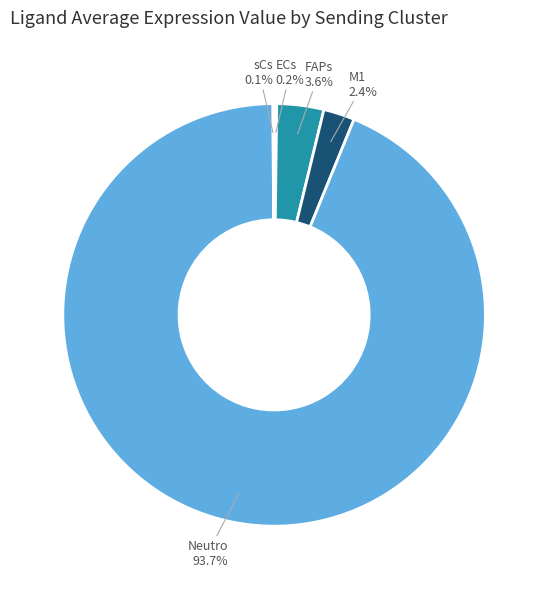

Does Neutro represent more than half of the total?

Yes